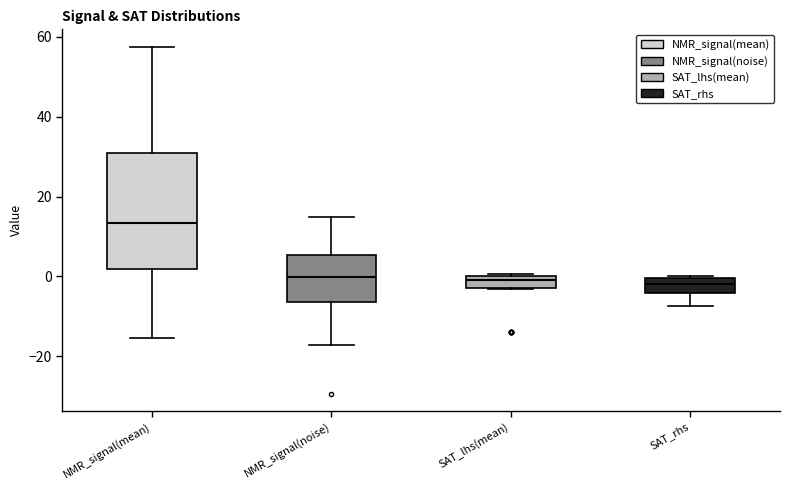

Comparing the boxes themselves (not the whiskers), which one is the tallest?

NMR_signal(mean)